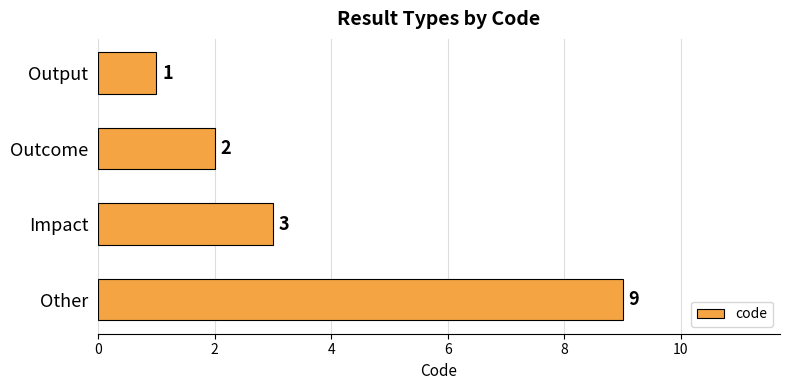

The chart shows a value of 3 at Other. True or false?

False